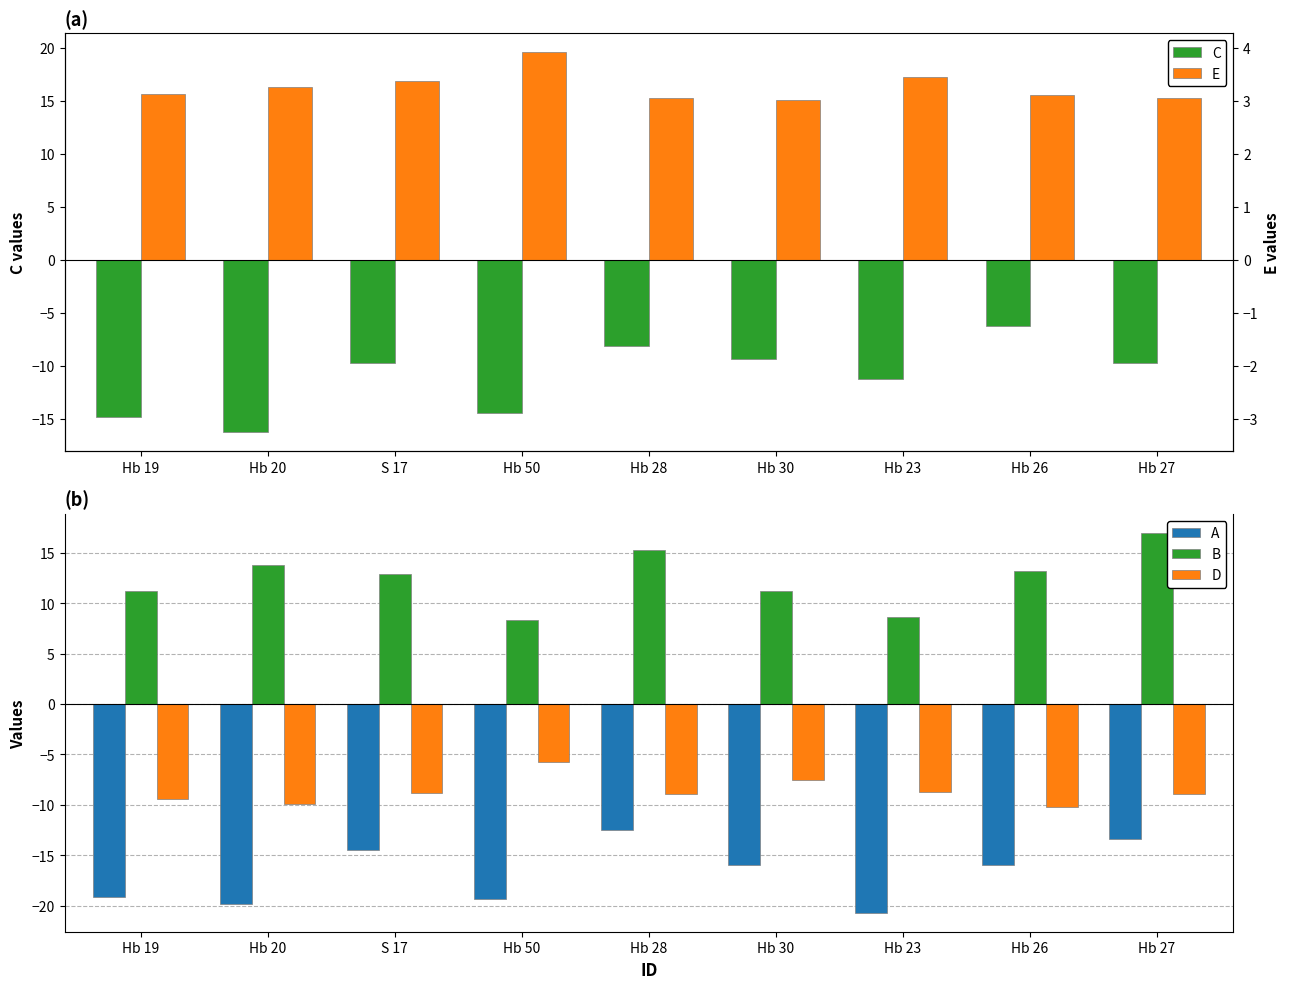

Is it true that C equals -11.2 at Hb 23?

True